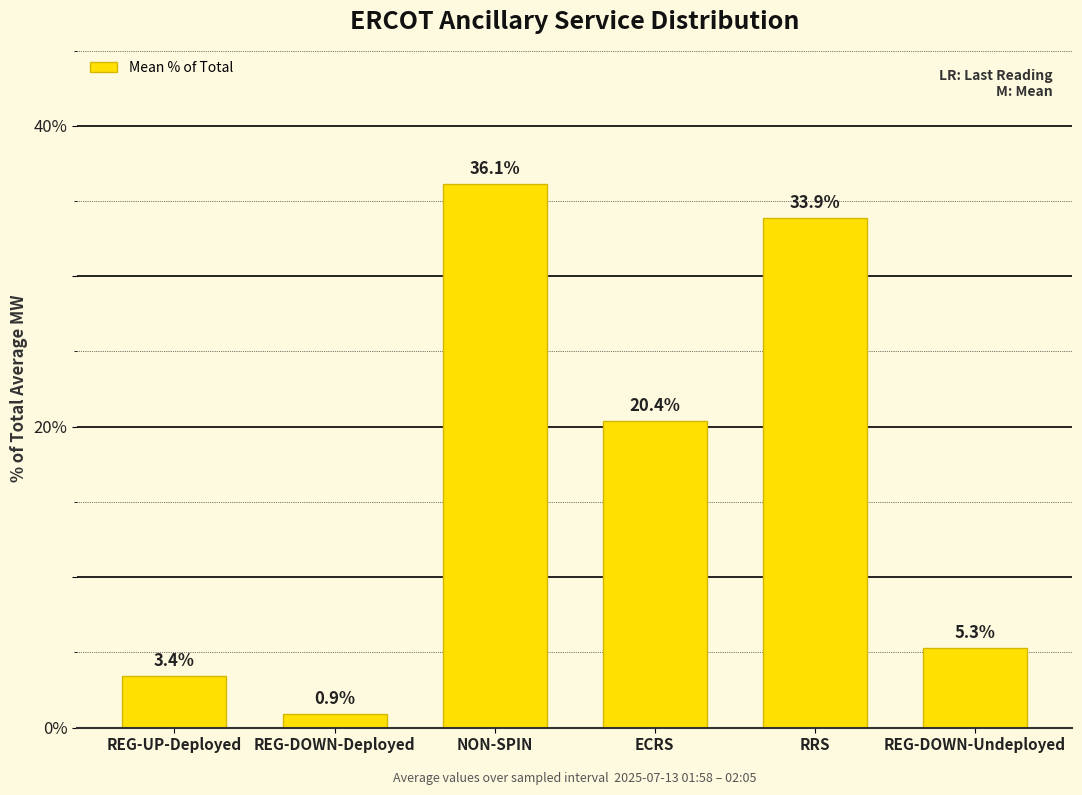

What is the sum of all values?

100.0